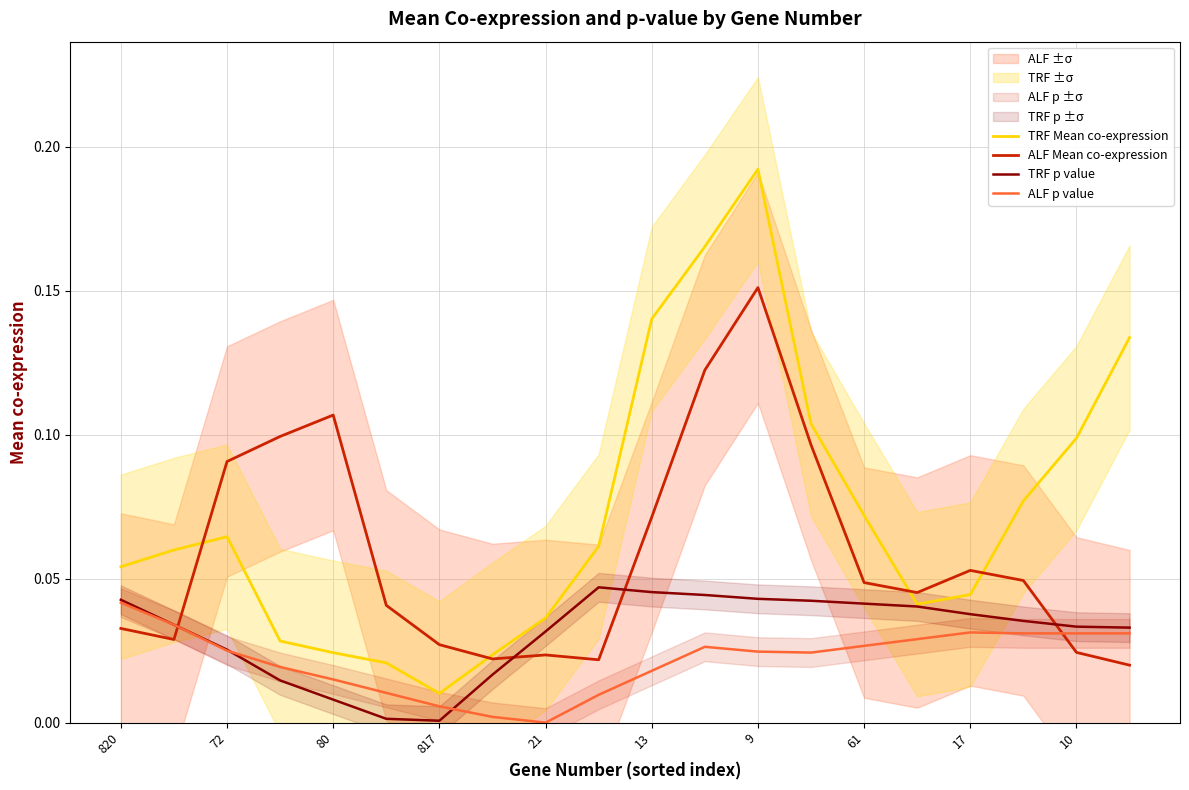

Which series ends up on top after the final intersection of ALF Mean co-expression and ALF p value?

ALF p value